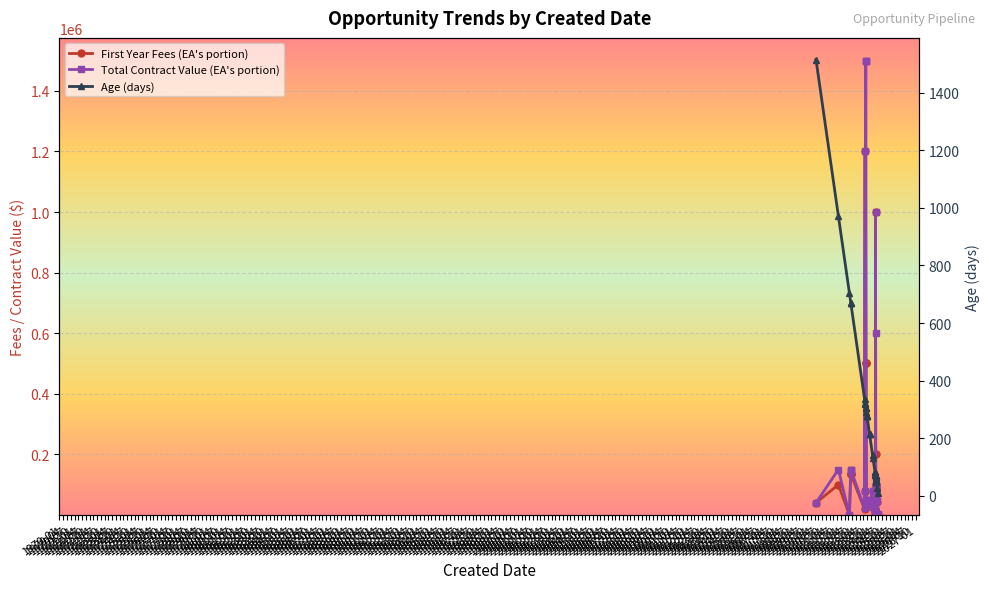

Which label corresponds to the largest value in the chart?

1972-04